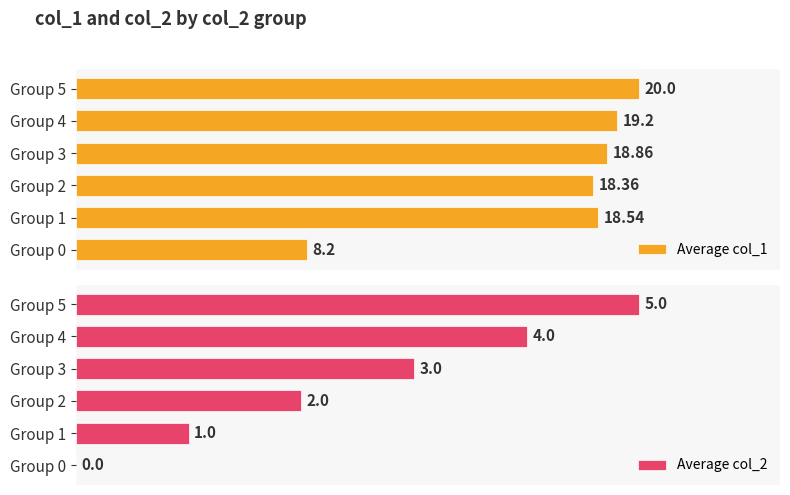

Is the value of Average col_1 at Group 1 greater than the value of Average col_2 at Group 2?

Yes